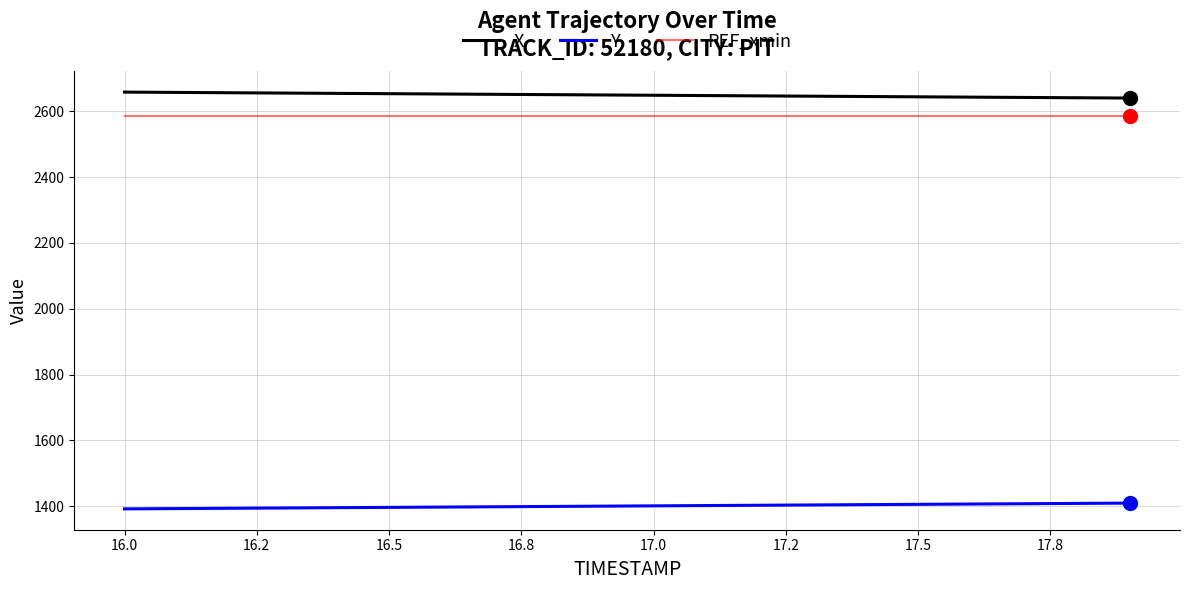

List the series in order of their peak value, lowest first.

Y, REF_xmin, X